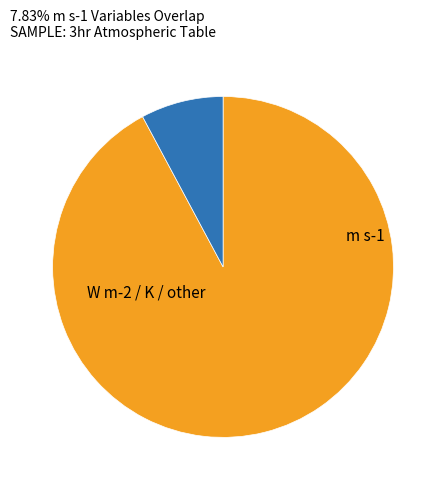

Does any single category account for the majority?

Yes